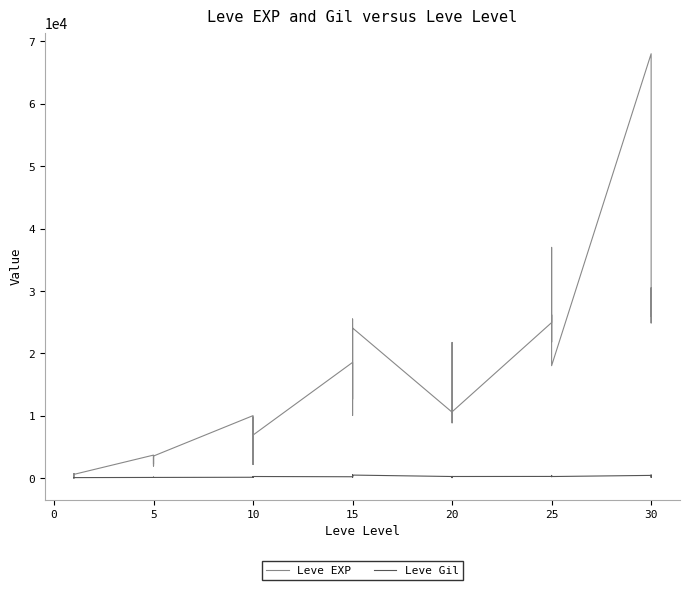

Count the number of data series in this chart.

2